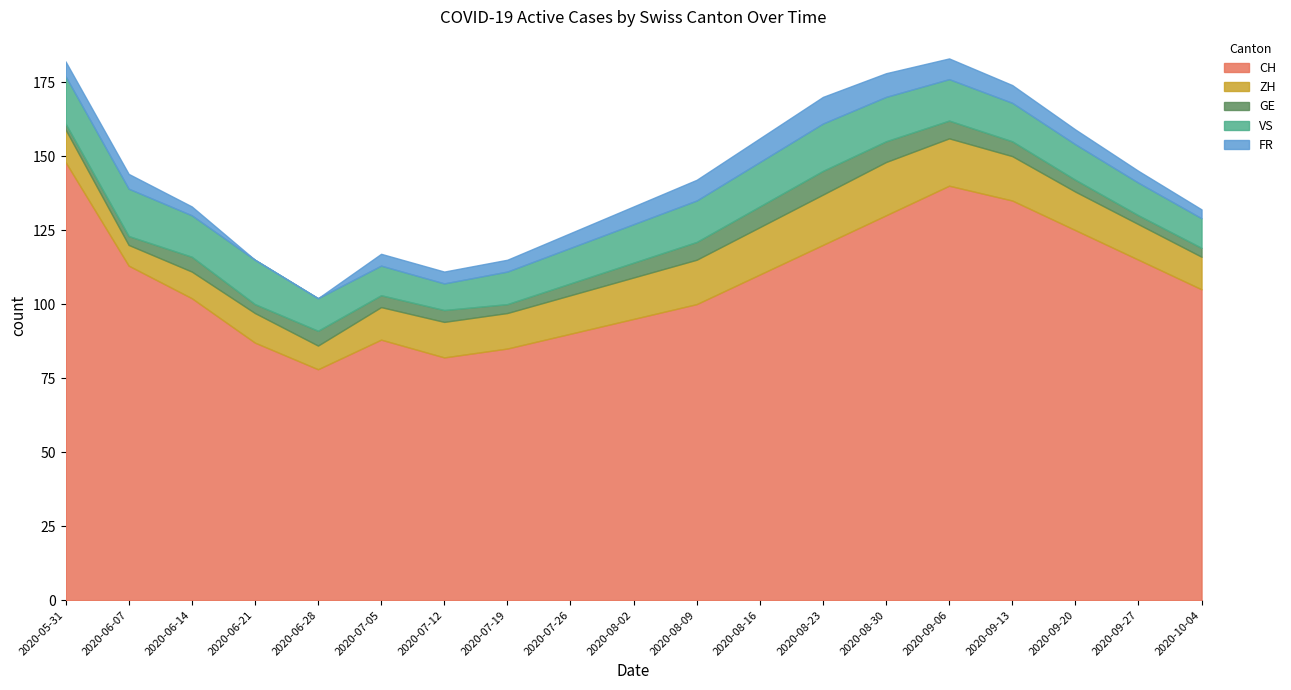

Is the value of CH at 2020-08-16 greater than the value of VS at 2020-09-20?

Yes